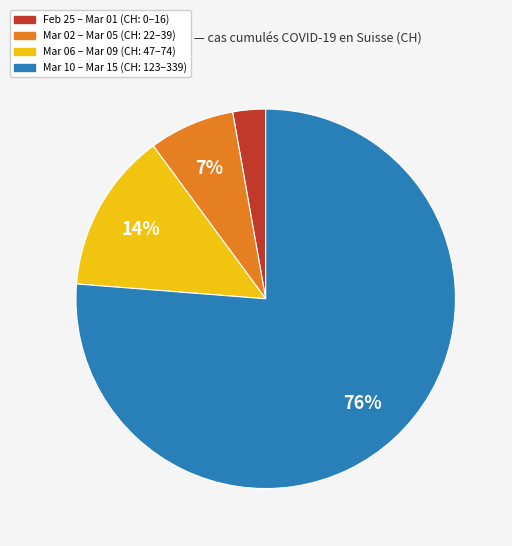

To the nearest percent, what is the average slice percentage?

25%